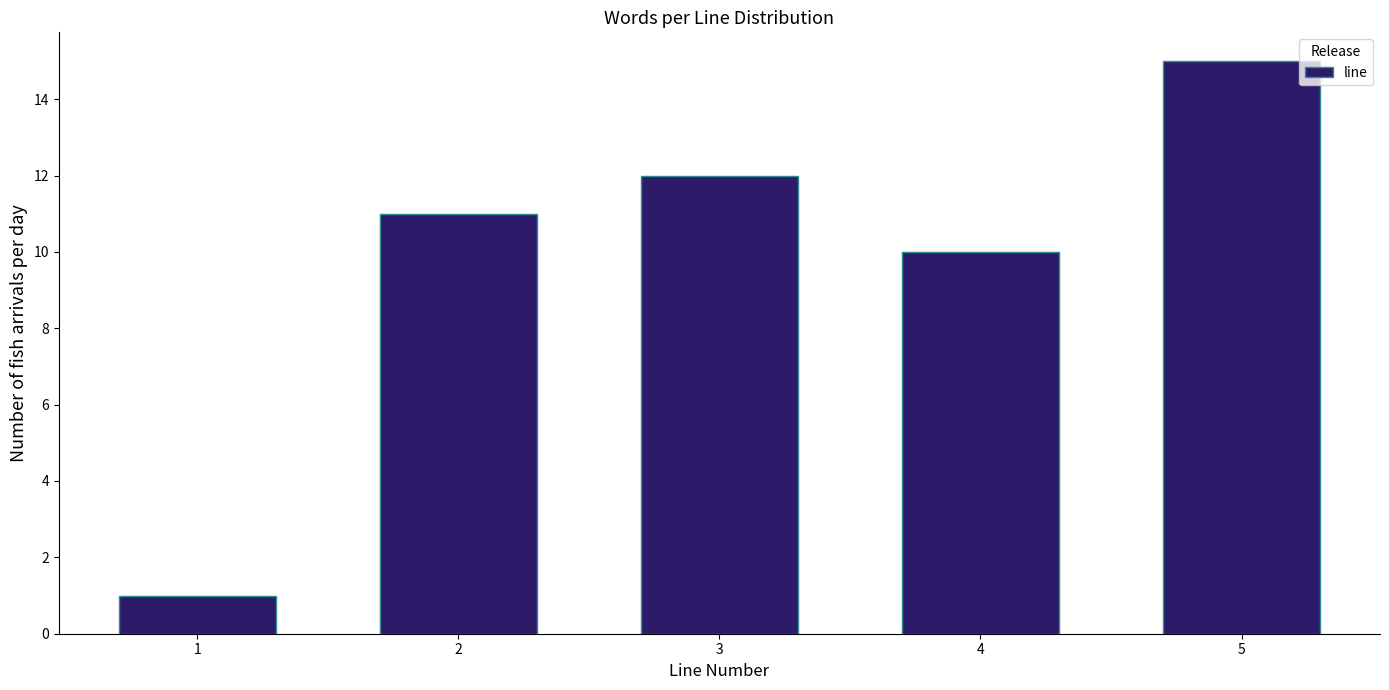

Reading left to right, list all the values displayed in this chart.

1=1	2=11	3=12	4=10	5=15